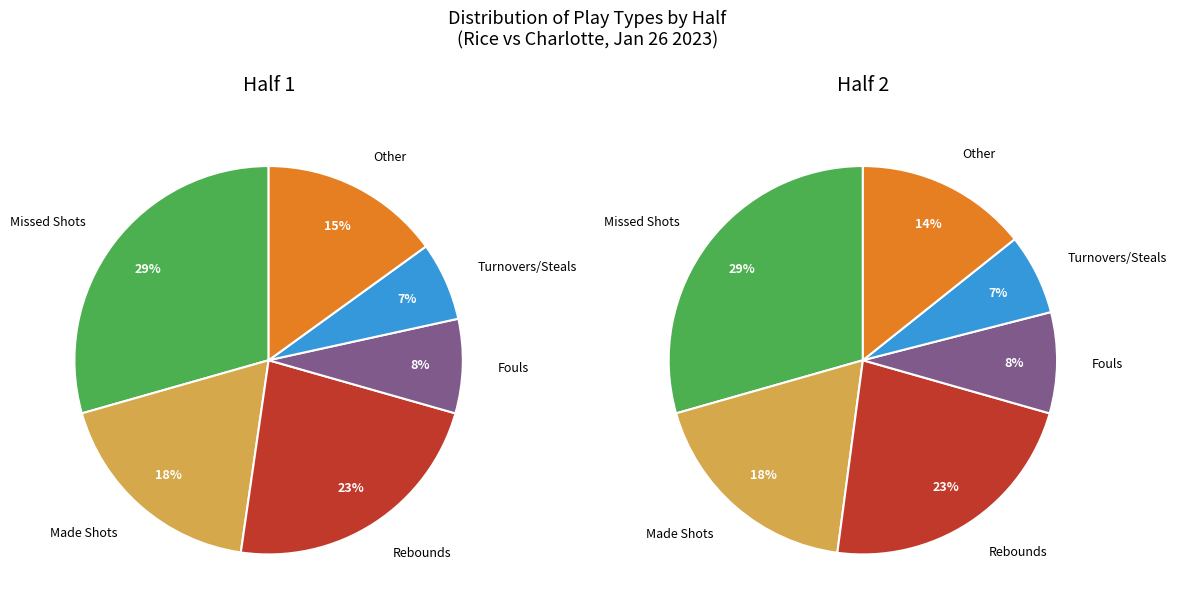

Is it true that Half 1 is 69% of the pie?

False